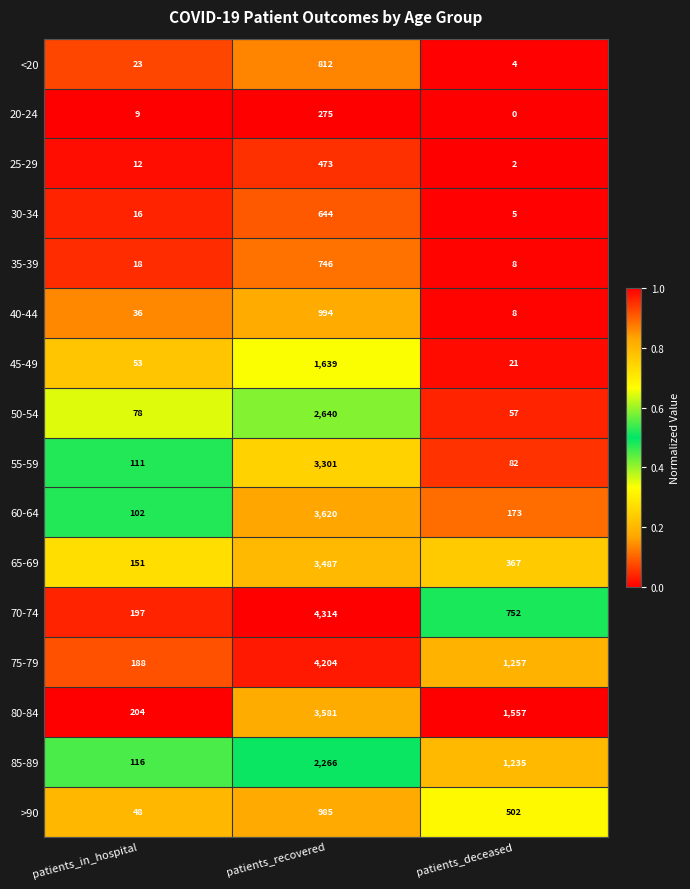

What is the difference between the second highest and minimum values in the 65-69 series?

216